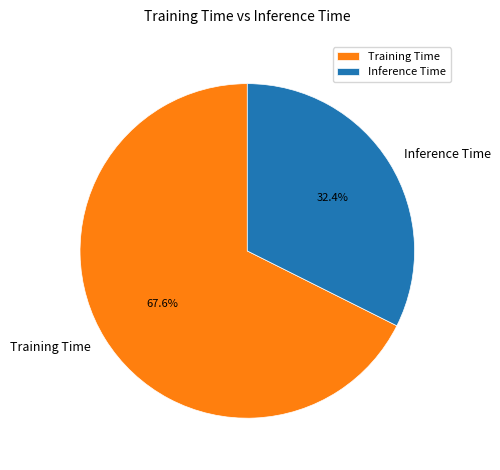

To the nearest percent, what is the difference between the largest and smallest slice percentages?

35%